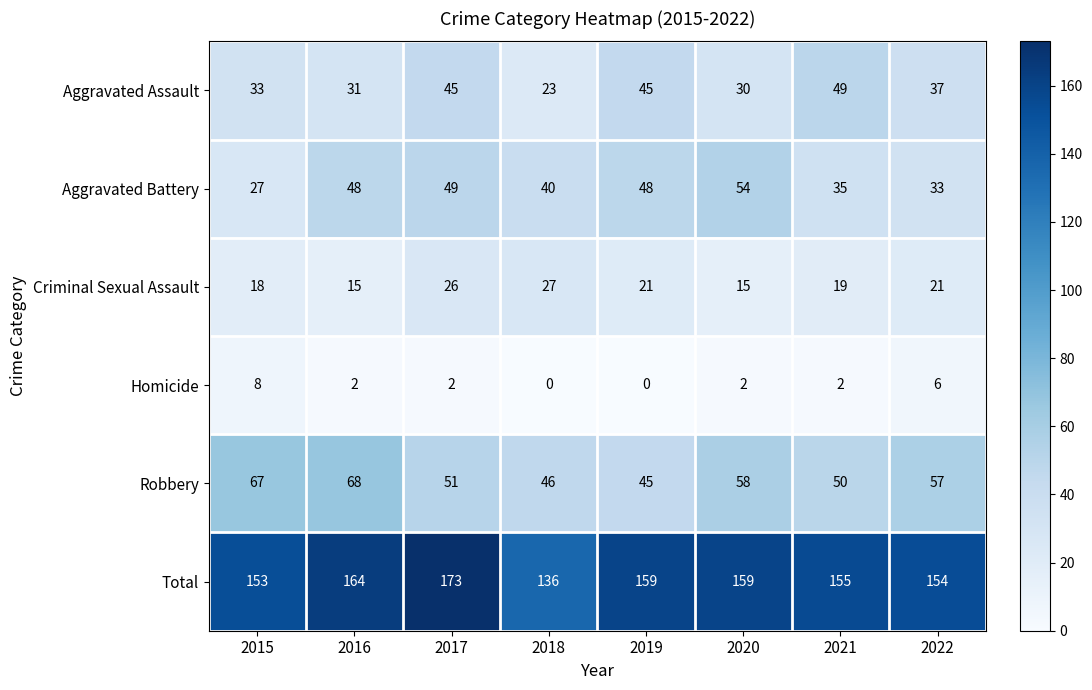

The value of Criminal Sexual Assault at 2021 is 19. True or false?

True